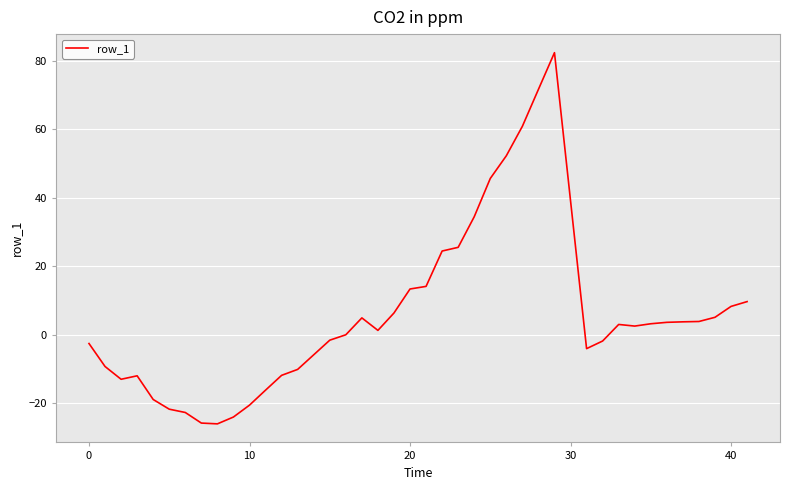

What is the difference between the maximum and minimum values?

108.4